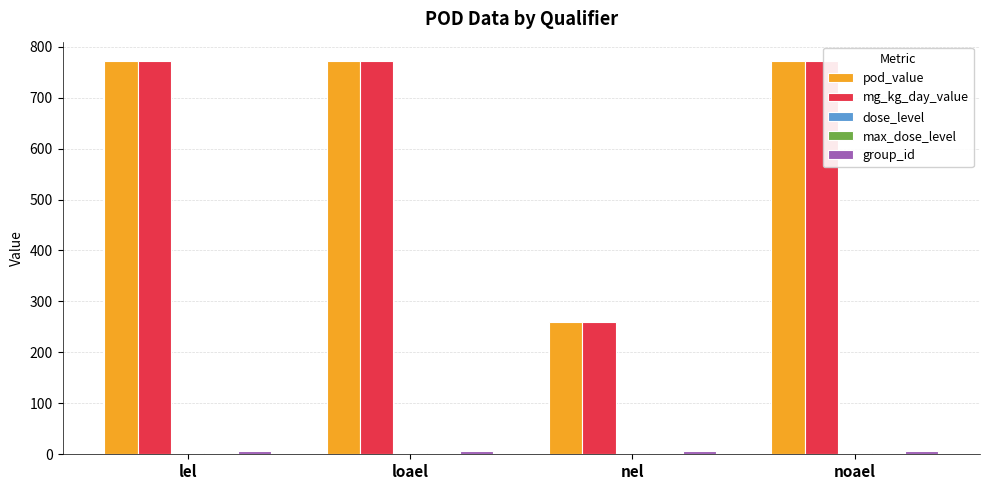

The mg_kg_day_value series shows 259.6 at nel. True or false?

True